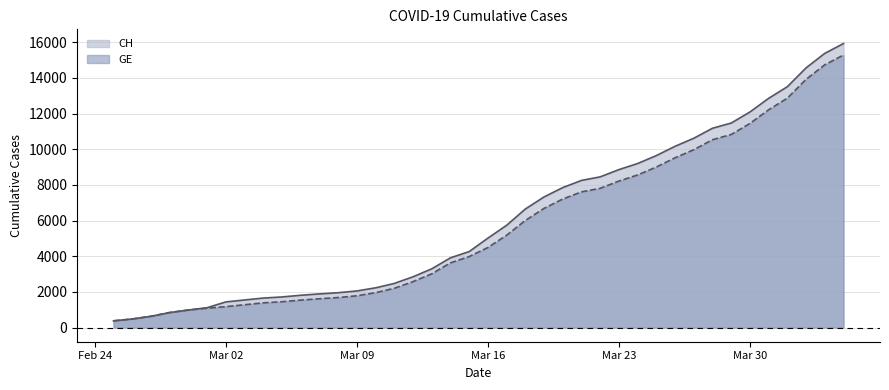

Which series has the largest range (max minus min)?

CH